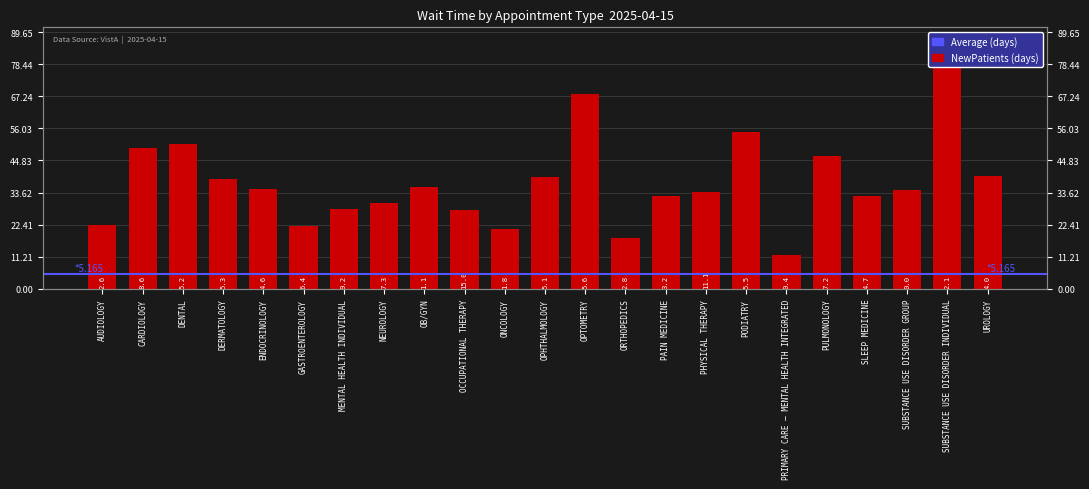

What is the sum of the values at PHYSICAL THERAPY and ORTHOPEDICS?

51.7